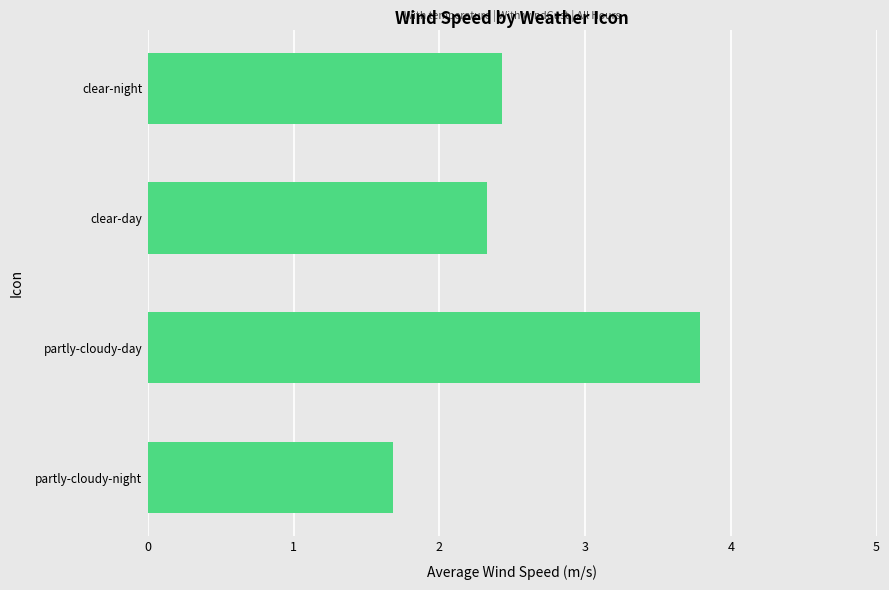

How many categories are shown in the chart?

4